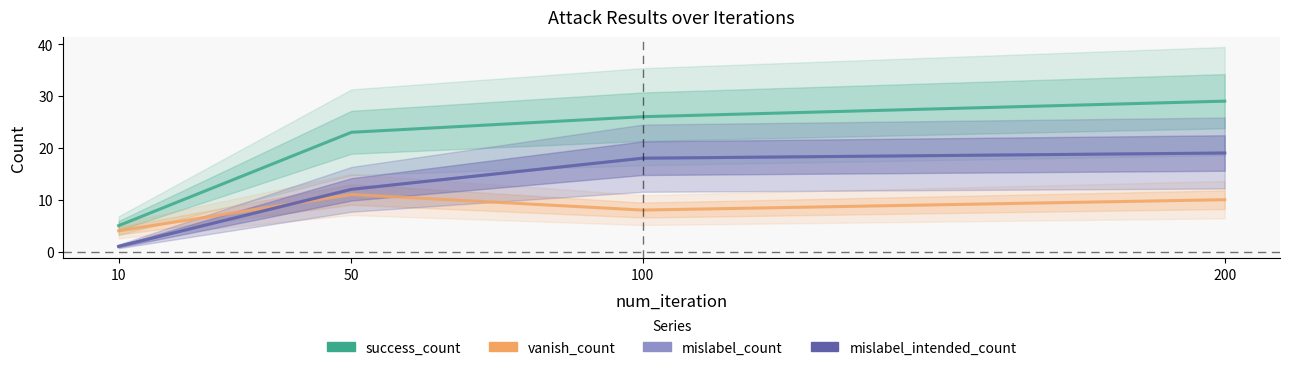

Reading left to right, transcribe all the data shown in this chart.

success_count: 10=5	50=23	100=26	200=29
vanish_count: 10=4	50=11	100=8	200=10
mislabel_count: 10=1	50=12	100=18	200=19
mislabel_intended_count: 10=1	50=12	100=18	200=19